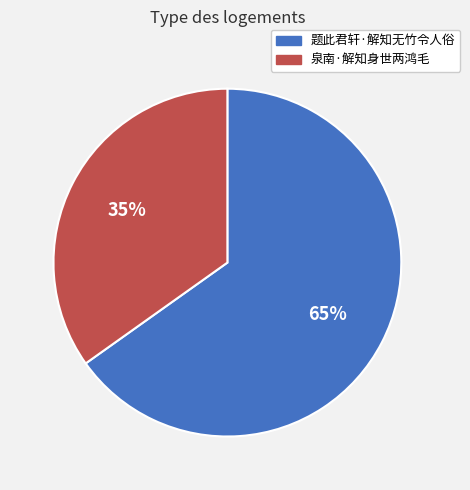

What is the majority slice?

题此君轩·解知无竹令人俗